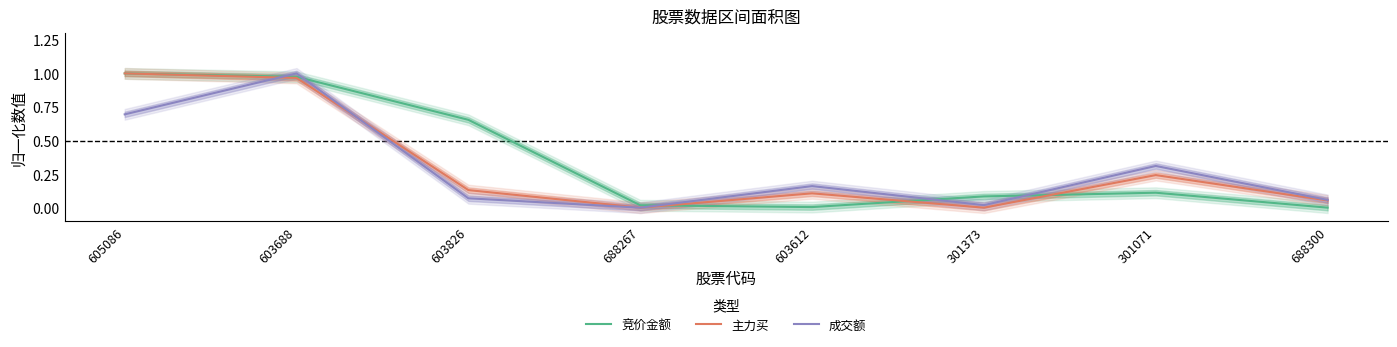

What is the value of the 成交额 point at the 1st from the left?

0.7